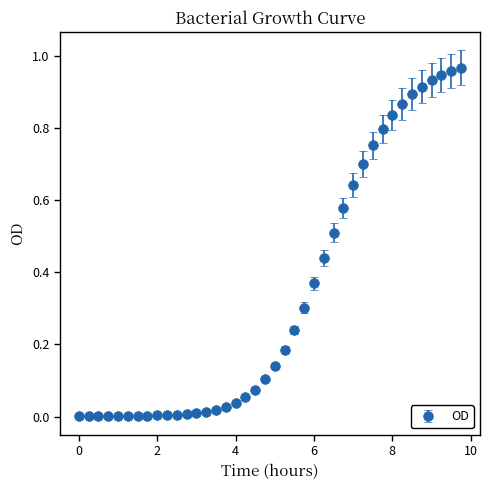

What is the average value?

0.3